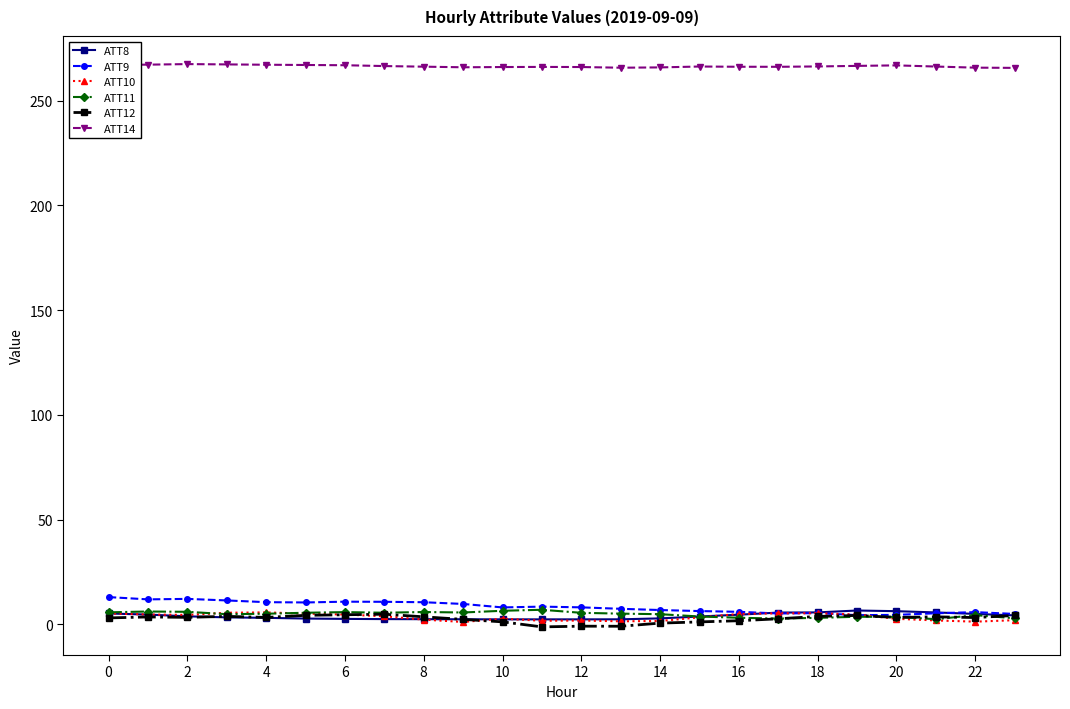

What is the highest value of the ATT10 series?

5.8